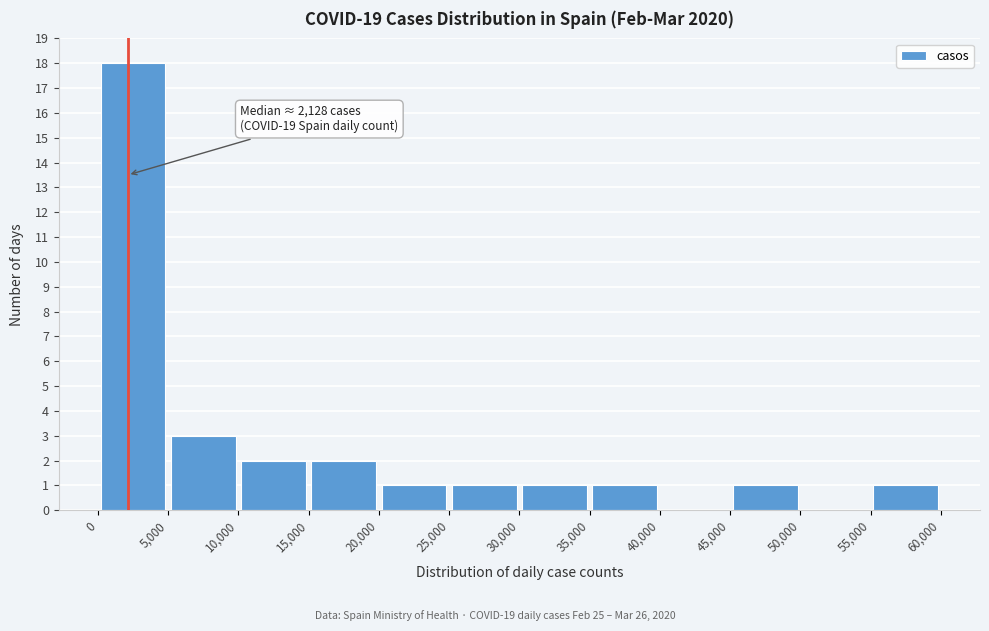

Over which range of the x-axis is the bar tallest?

0 to 5,000